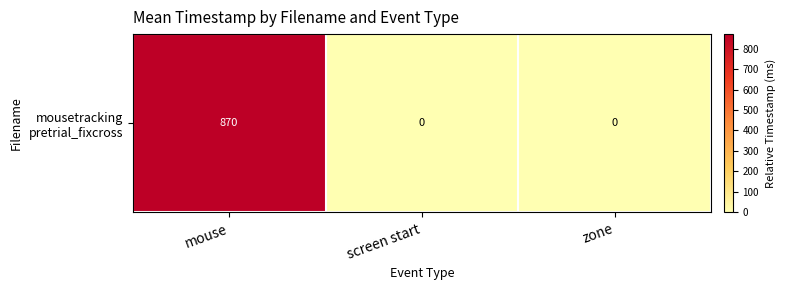

List the labels in order of value, smallest first.

screen start, zone, mouse